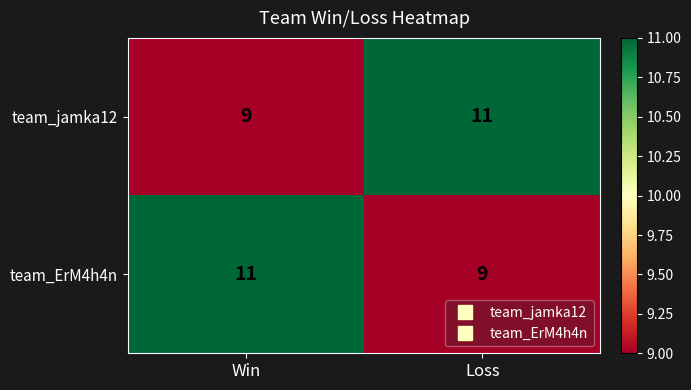

Rank the series at Win from highest to lowest value.

team_ErM4h4n, team_jamka12